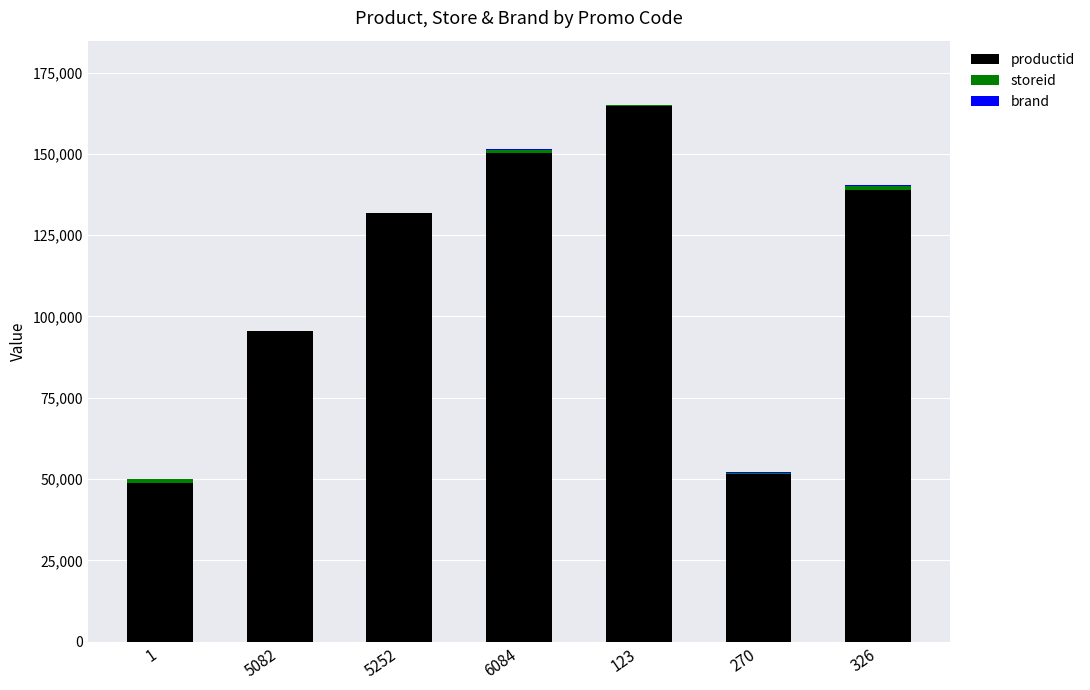

At which category is the sum across all series the highest?

123